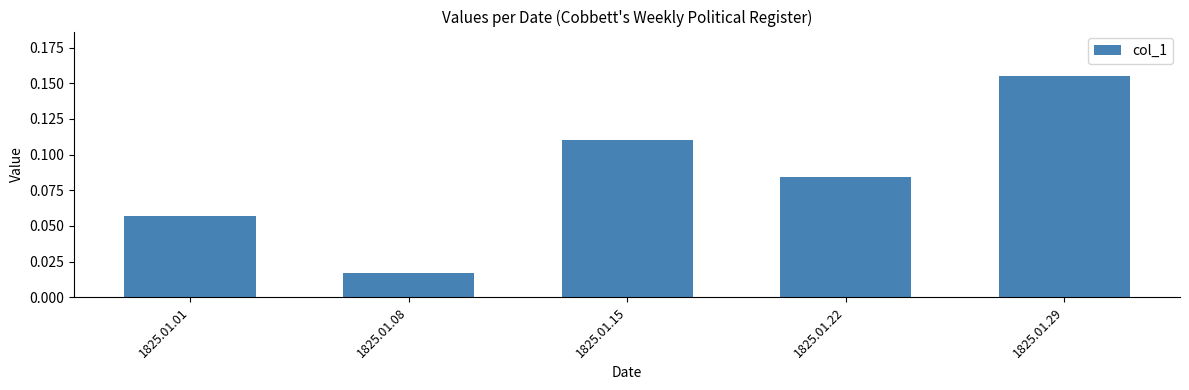

Between 1825.01.15 and 1825.01.22, which is larger?

1825.01.15